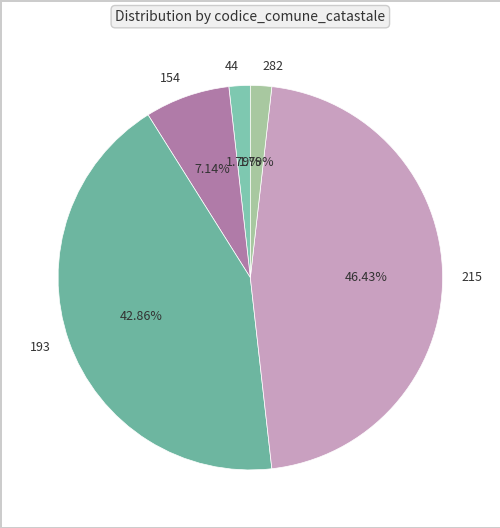

Which has a higher value, 154 or 215?

215